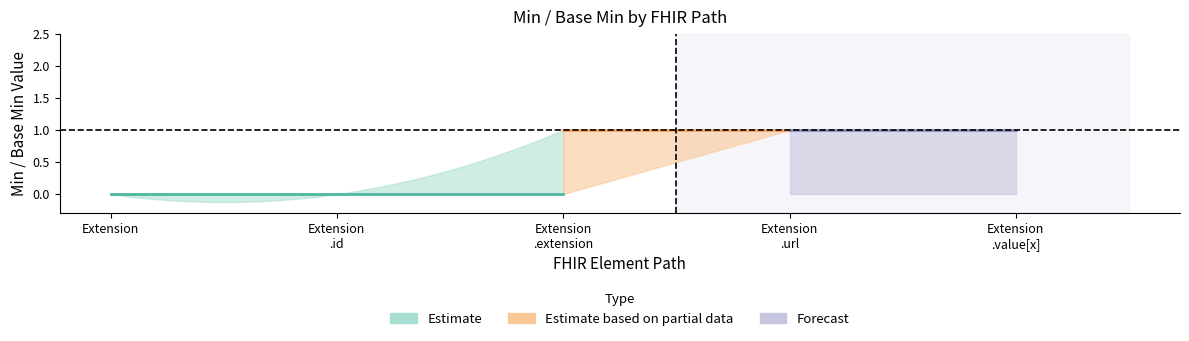

How many values in the Base Min series exceed 0?

1